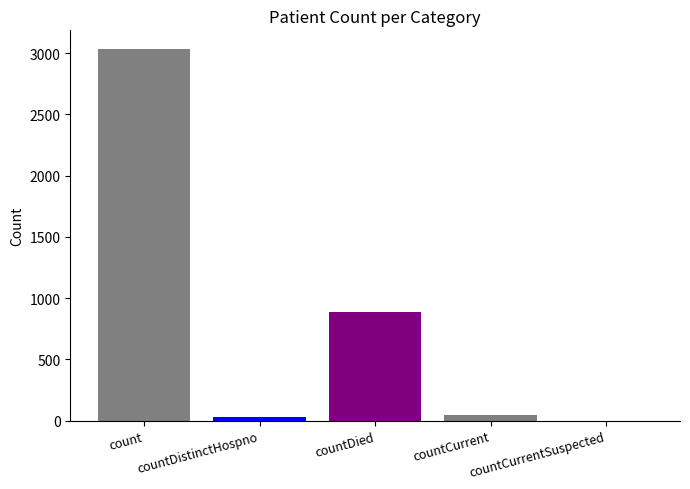

Which has a higher value, countCurrentSuspected or countDied?

countDied